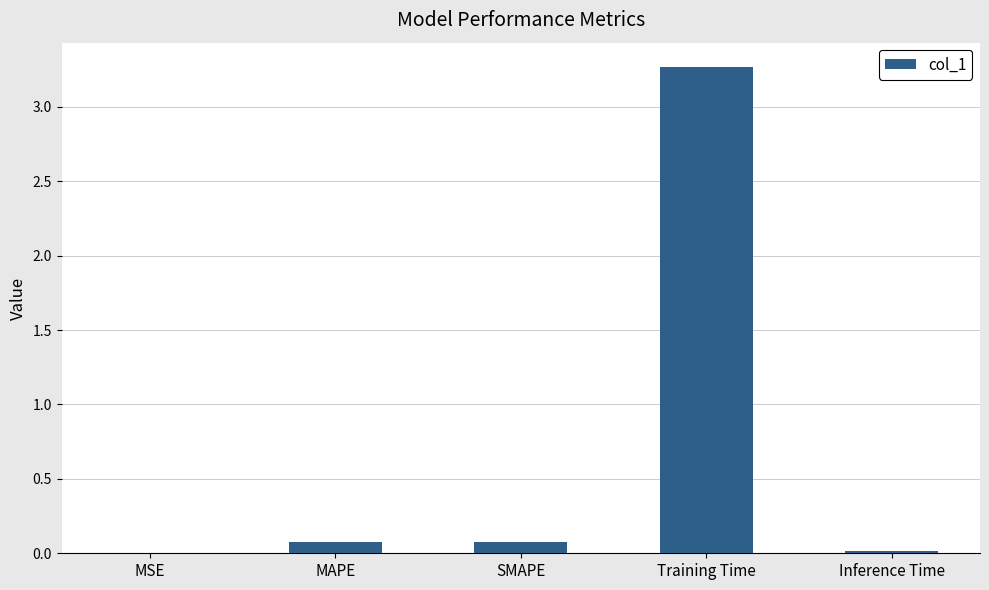

How many distinct data groups are displayed?

1